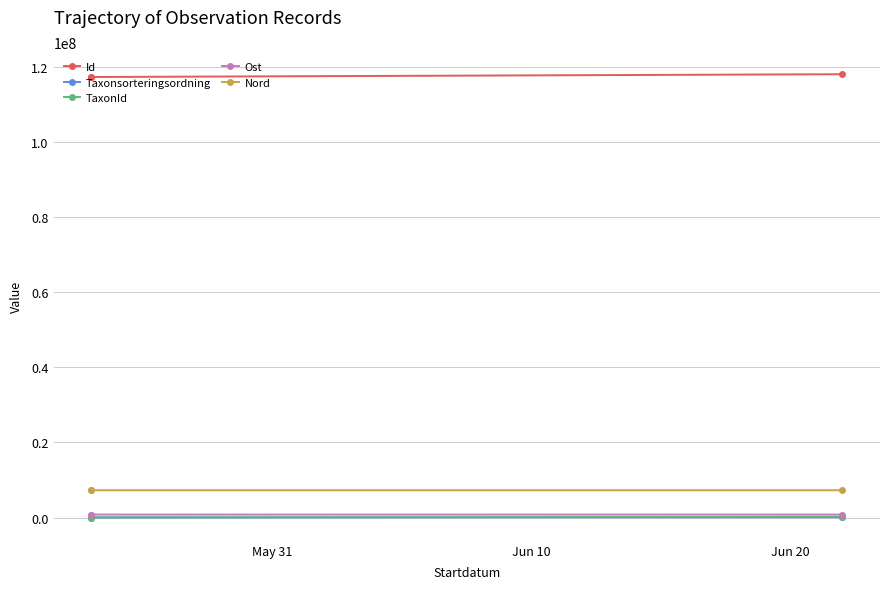

What value does the TaxonId series have at Jun 10?

1202